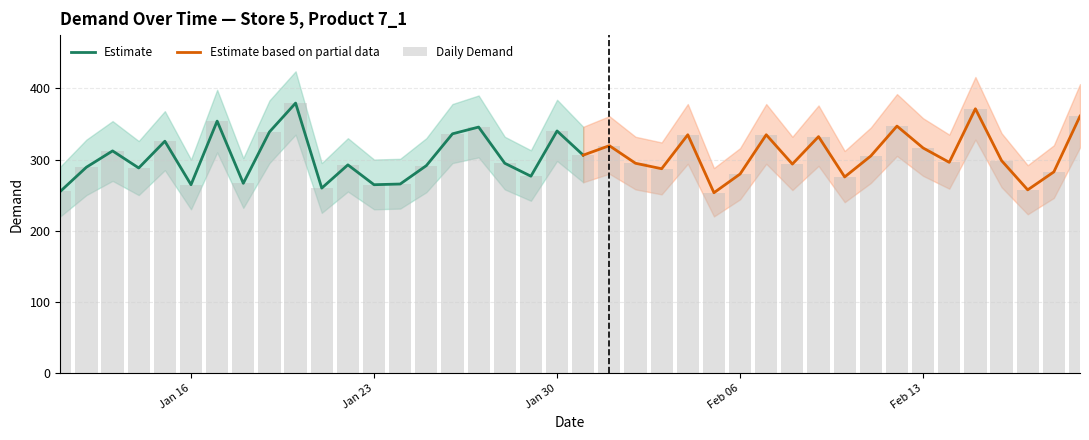

What is the approximate value at 2017-02-17?

257.4